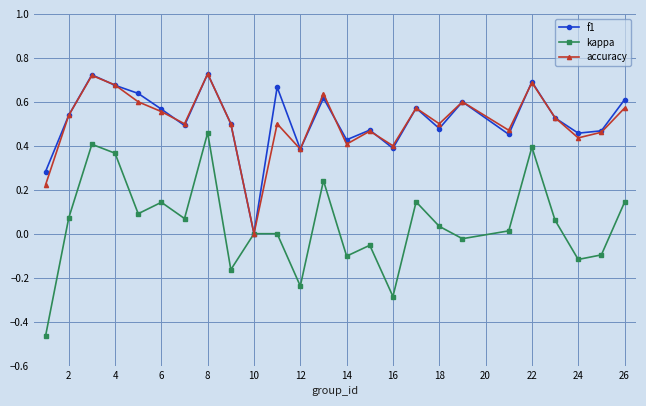

How many interior local peaks does the f1 series have?

8